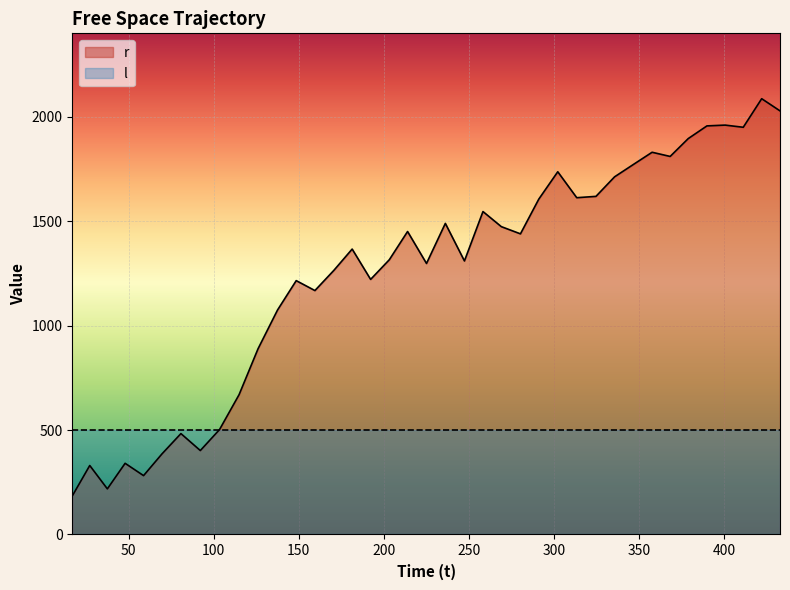

Which series has the widest spread of values?

r